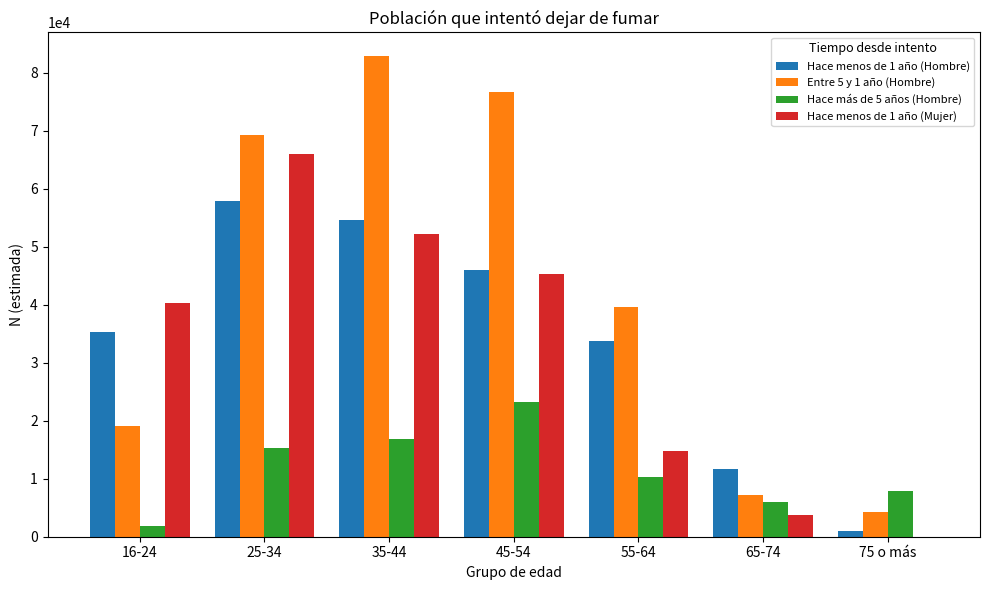

At which label does Hace menos de 1 año (Hombre) reach its peak?

25-34